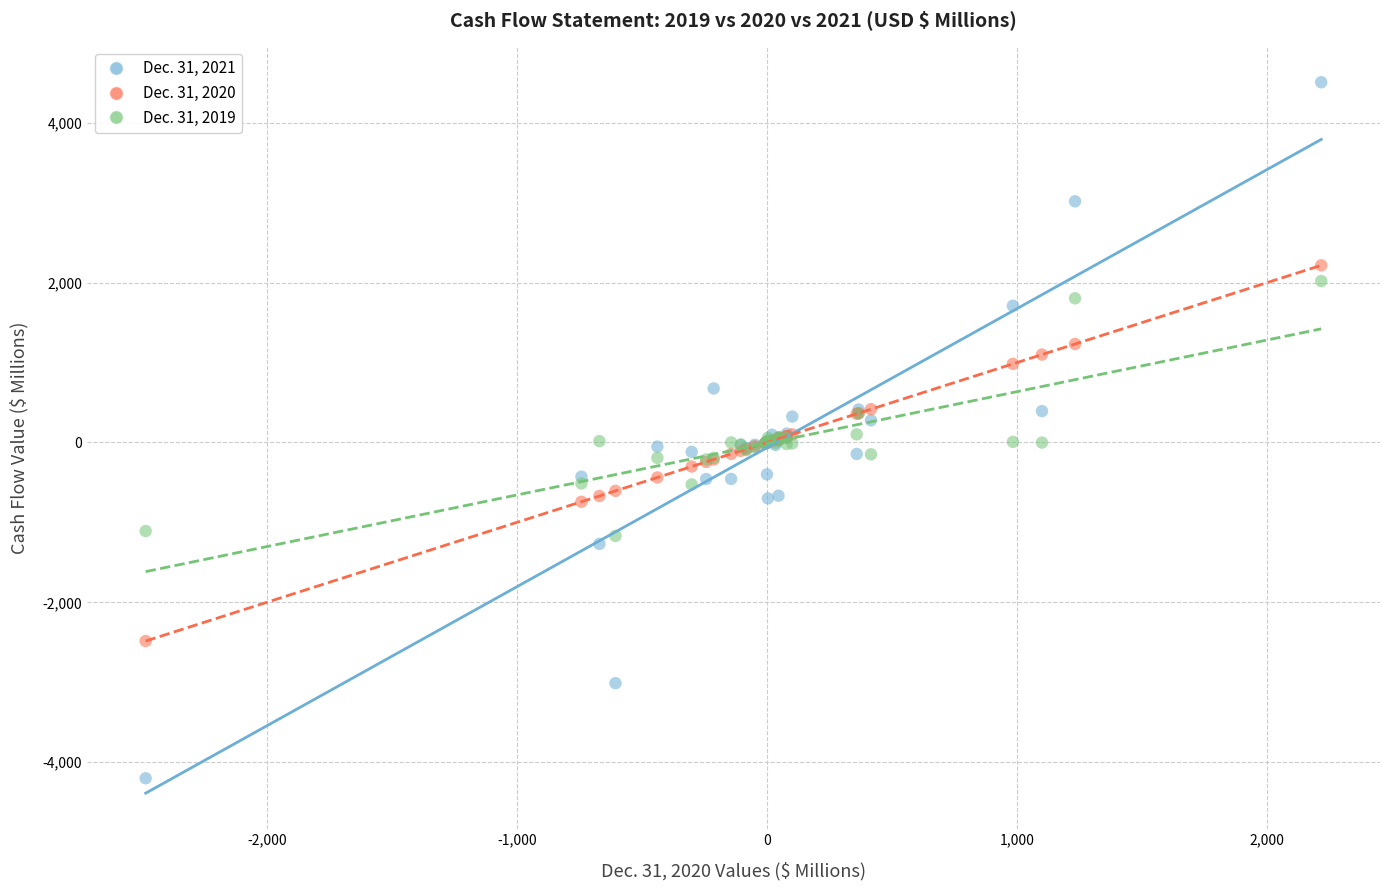

What is the X range (max minus min) for the scatter plot?

4700.3